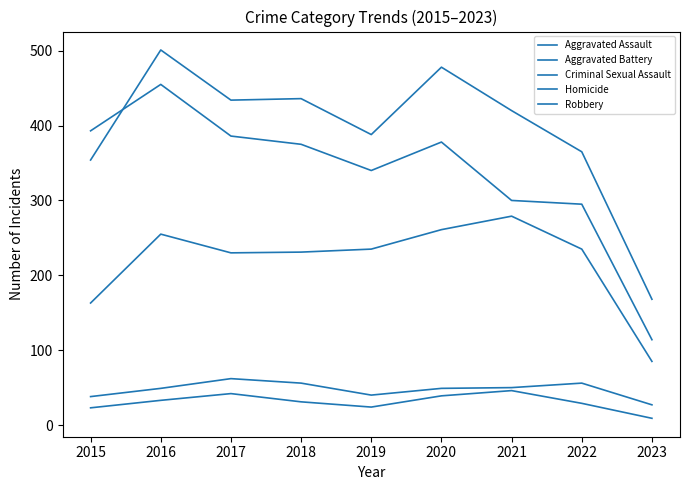

Is this an area chart (filled region under the line)?

No